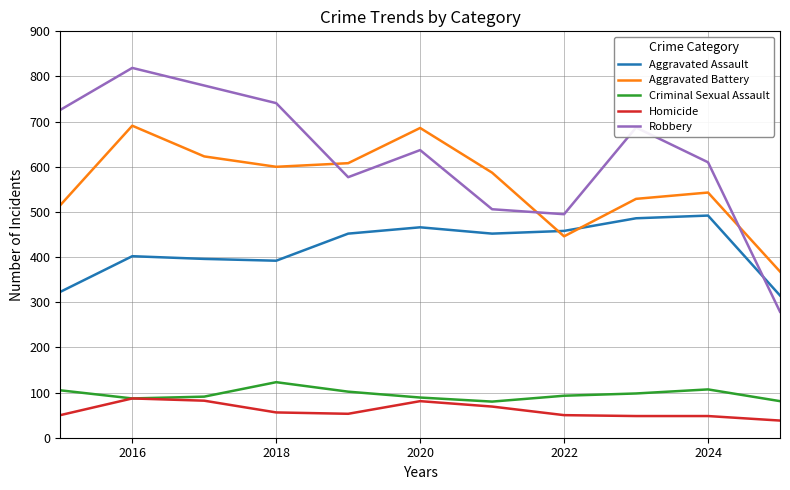

List the series in order of their peak value, highest first.

Robbery, Aggravated Battery, Aggravated Assault, Criminal Sexual Assault, Homicide